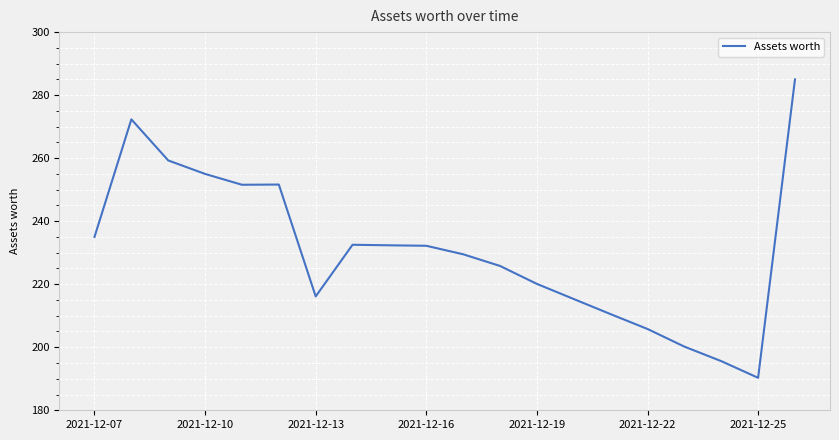

What is the difference between the maximum and minimum values?

94.7